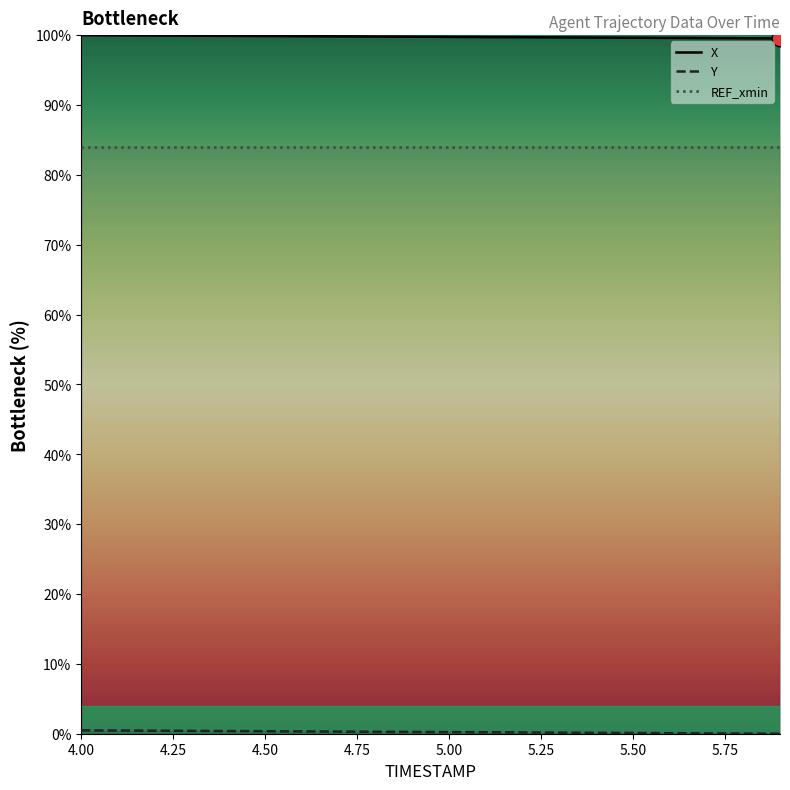

At which label does REF_xmin reach its minimum?

4.00